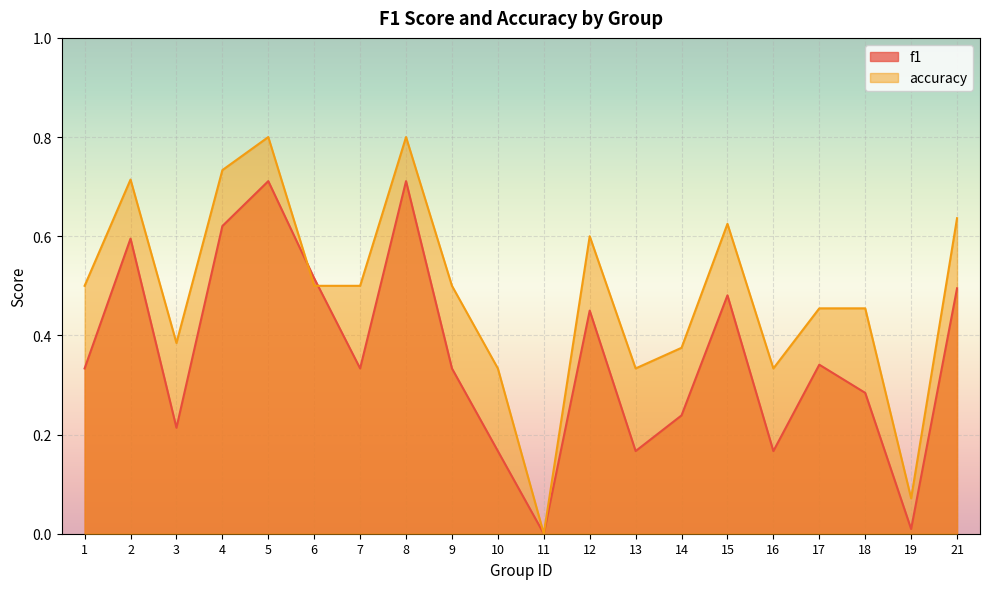

How many values in accuracy are above zero?

19